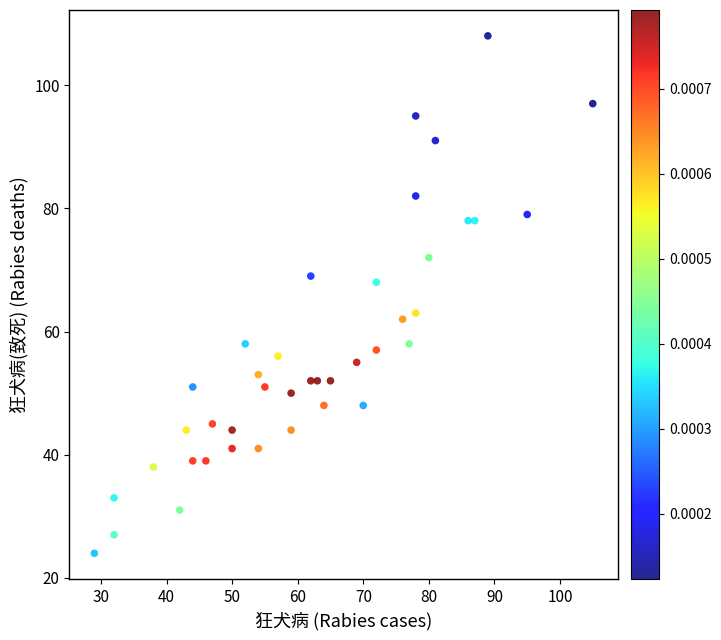

What Y value in the scatter plot is closest to 66?

68